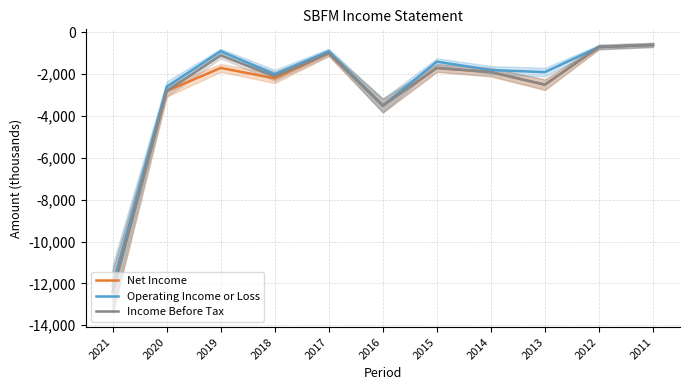

What value does the Net Income series have at 2021, to the nearest 50?

-12400